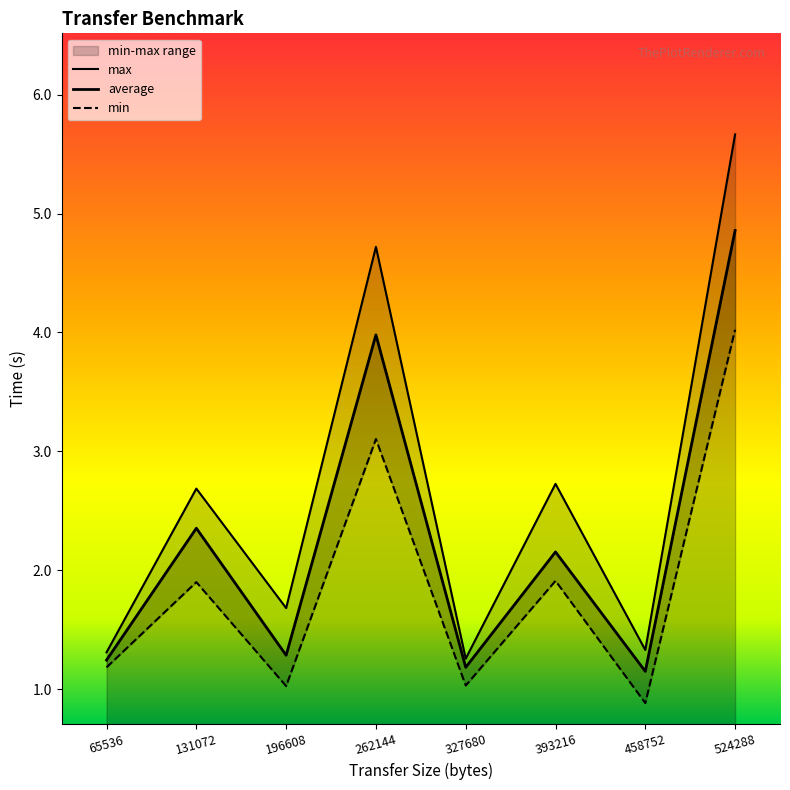

Which has a higher value, 524288 or 131072?

524288